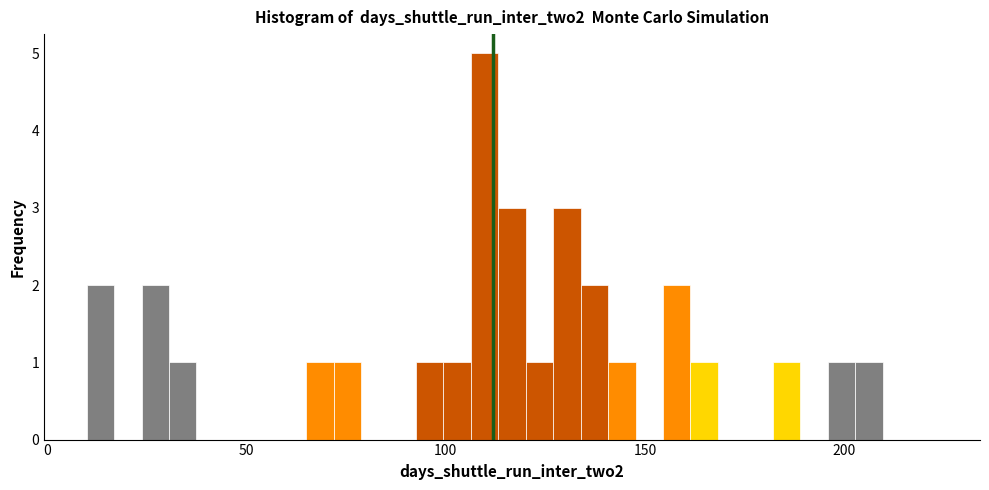

Read against the x-axis, roughly where is the centre of the tallest bar?

110